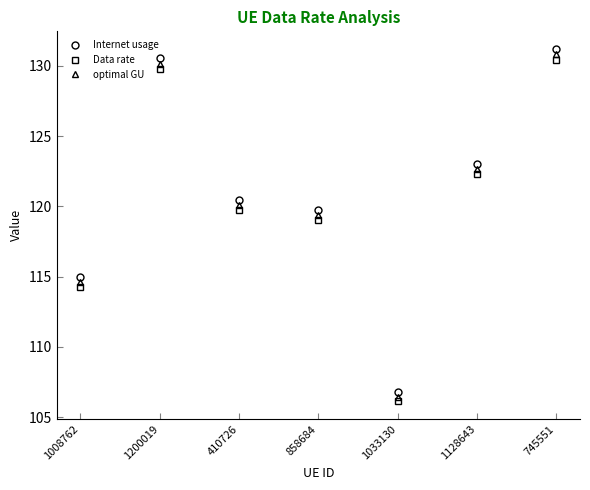

Which series has the largest total across all categories?

Internet usage